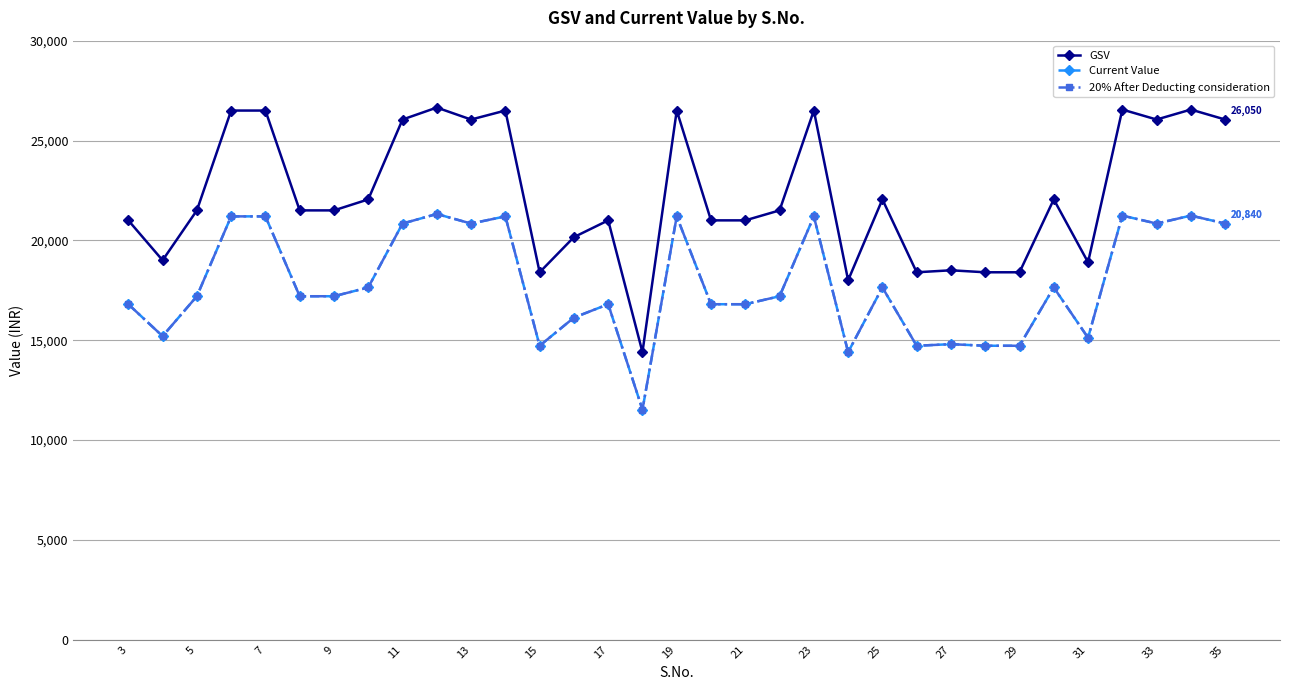

True or false: 20% After Deducting consideration and GSV intersect in this chart.

False